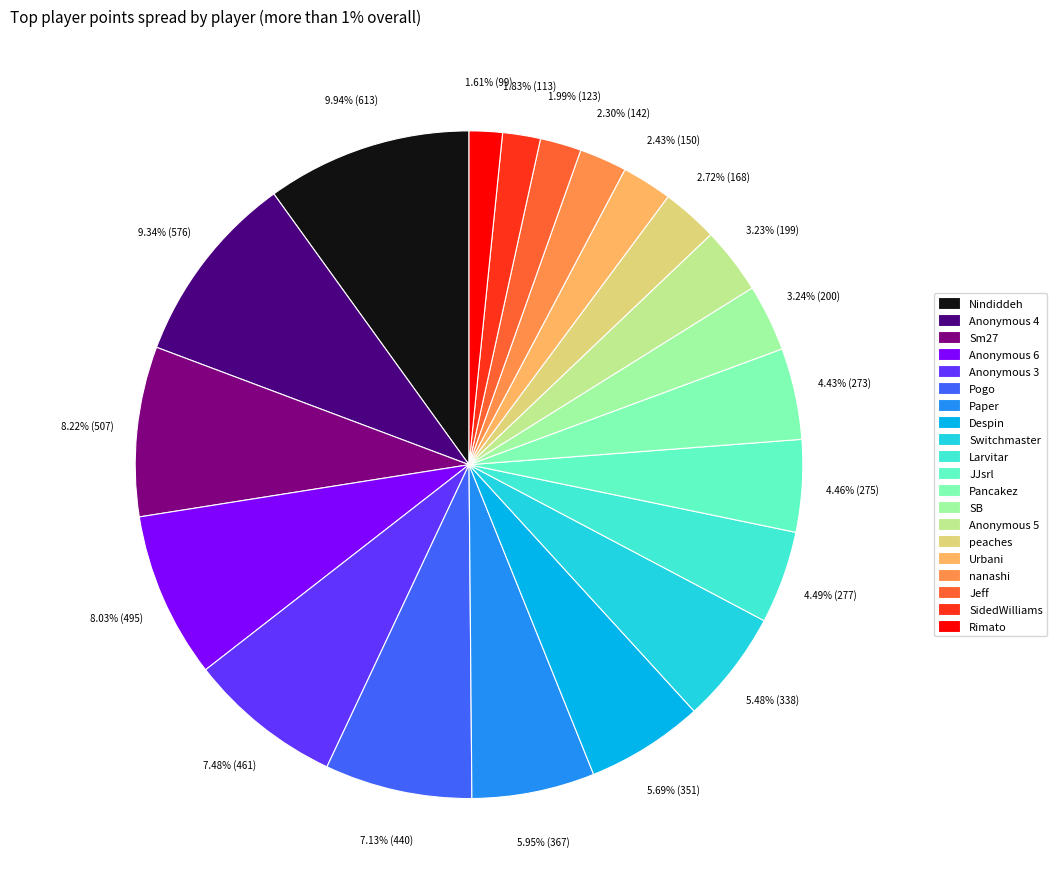

True or false: Urbani accounts for 2% of the total.

True